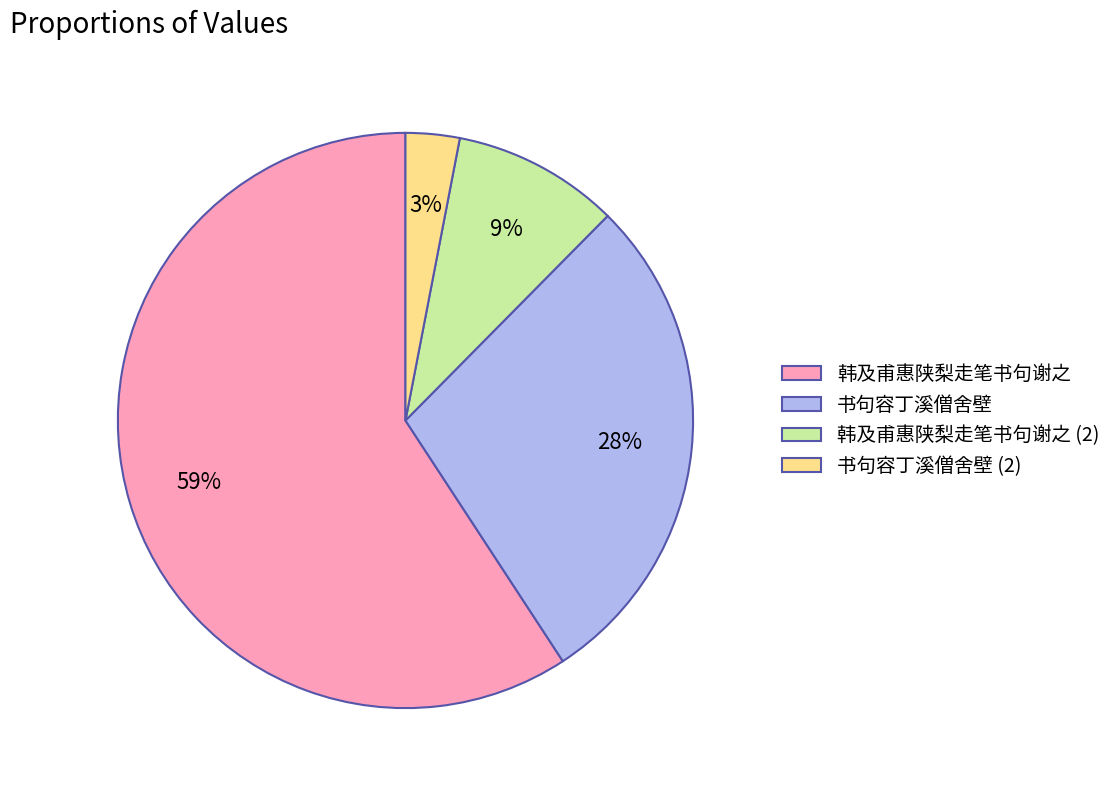

What is the majority slice?

韩及甫惠陕梨走笔书句谢之